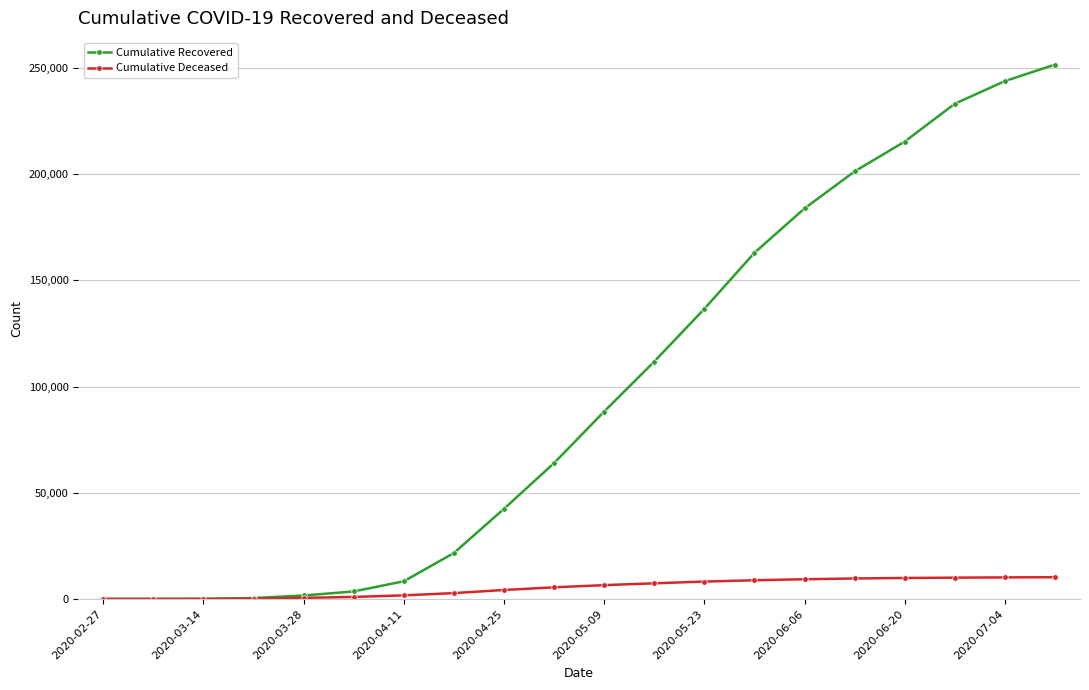

What are all the series names shown in the legend?

Cumulative Recovered, Cumulative Deceased